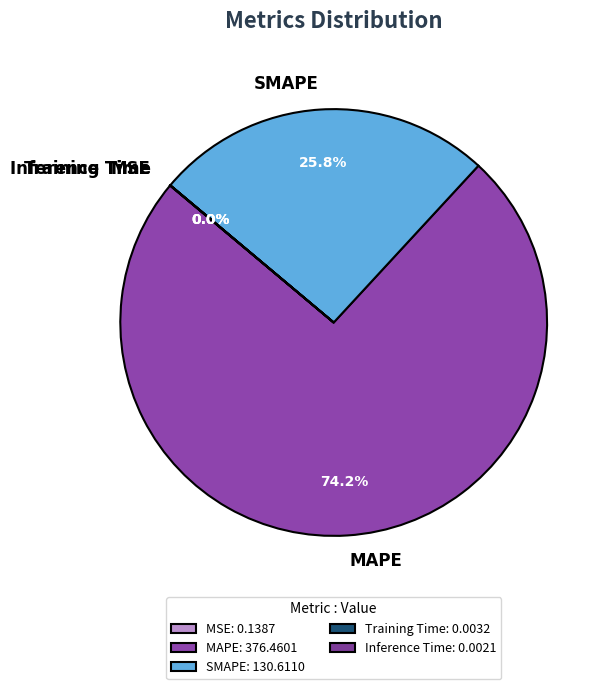

Which slice is the largest?

MAPE